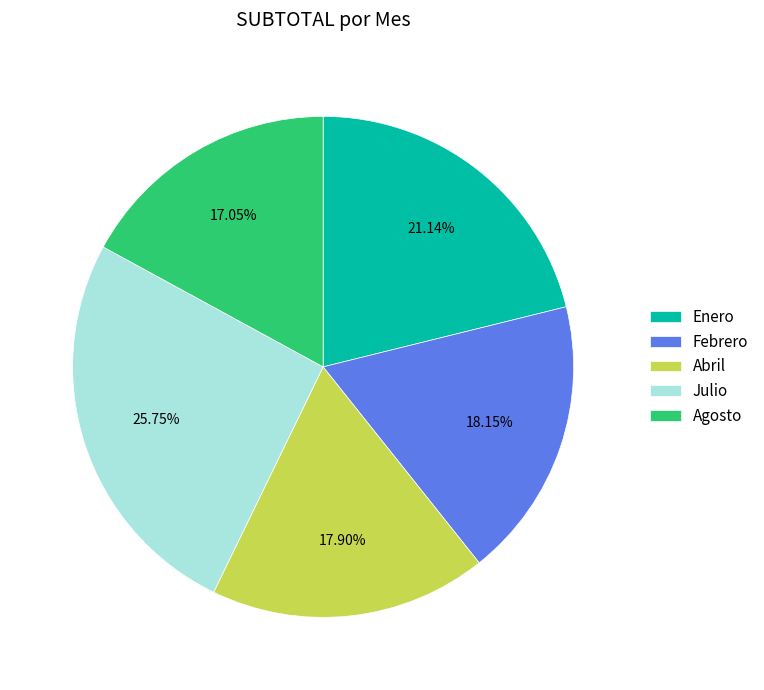

The Enero slice represents 21% of the pie. True or false?

True